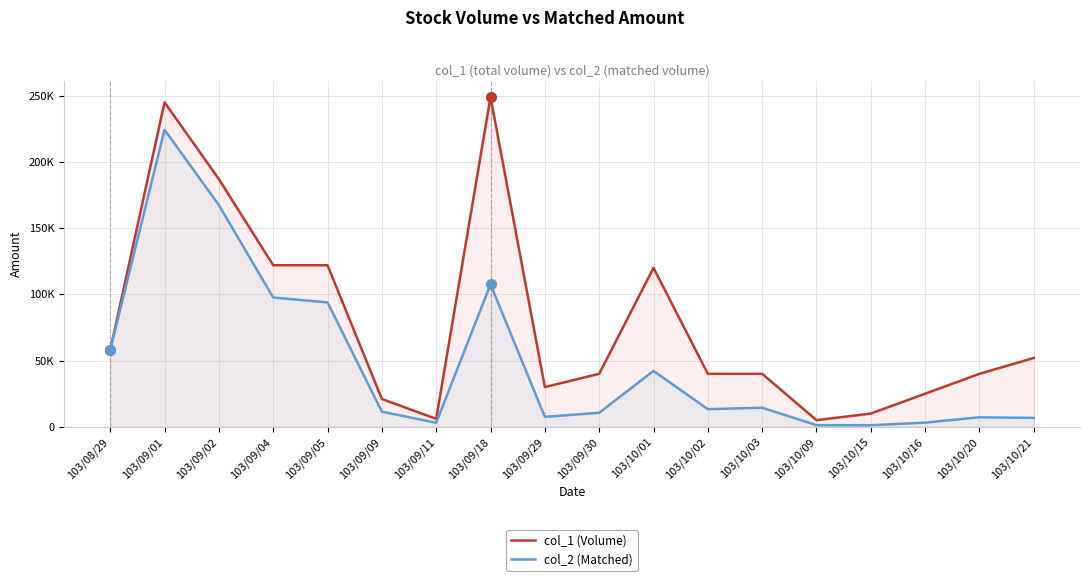

Between 103/10/16 and 103/10/21, which is larger?

103/10/21